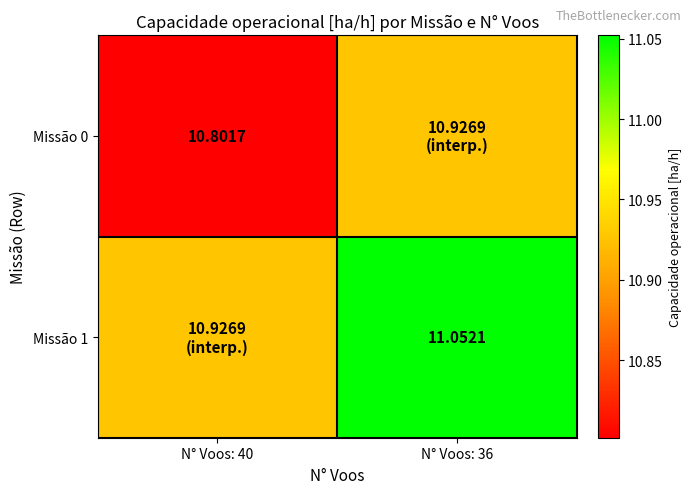

The value of Missão 0 at N° Voos: 40 is 2.3. True or false?

False